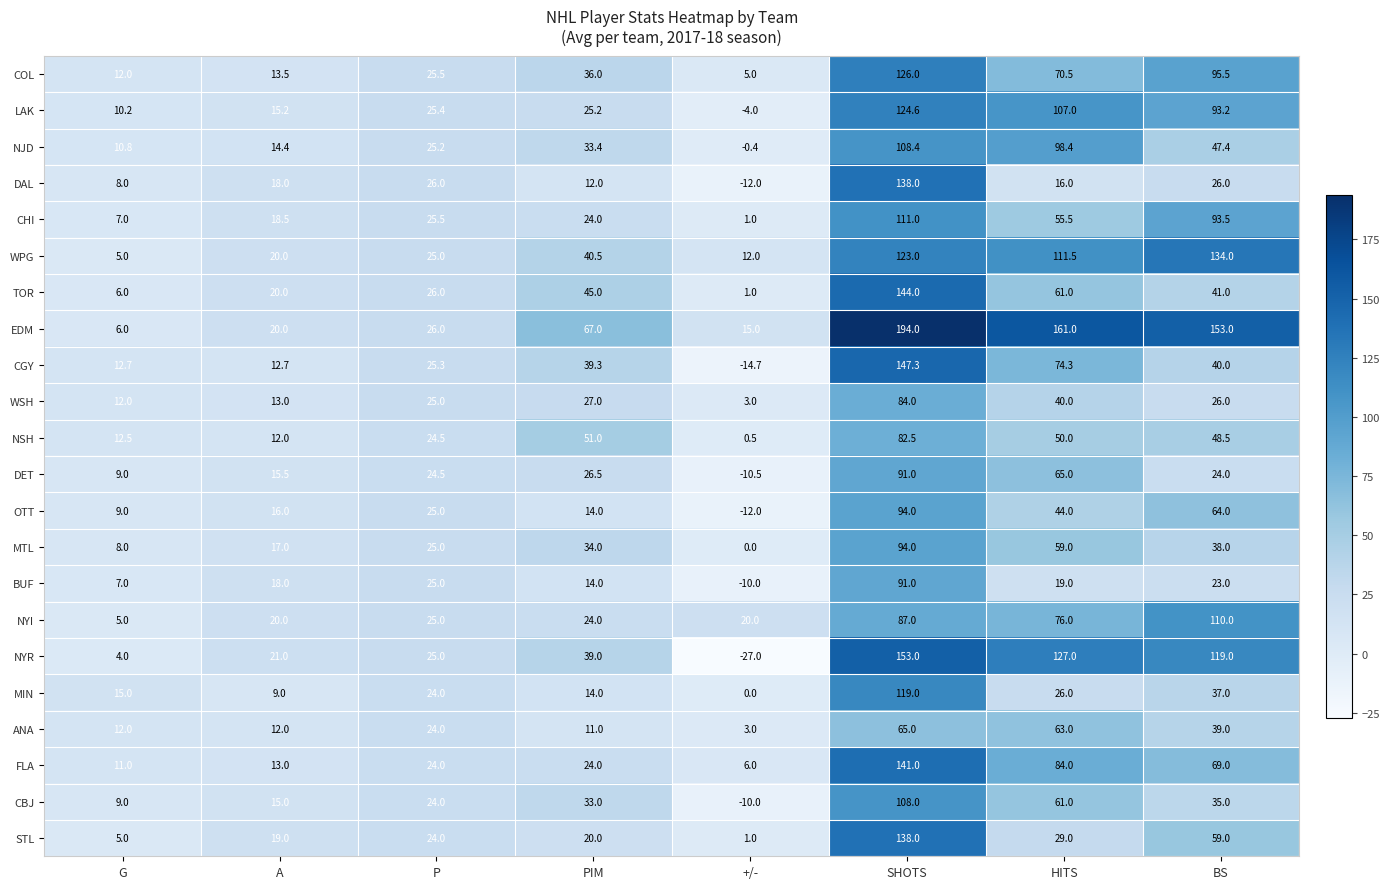

True or false: MIN has a value of 2.3 at A.

False